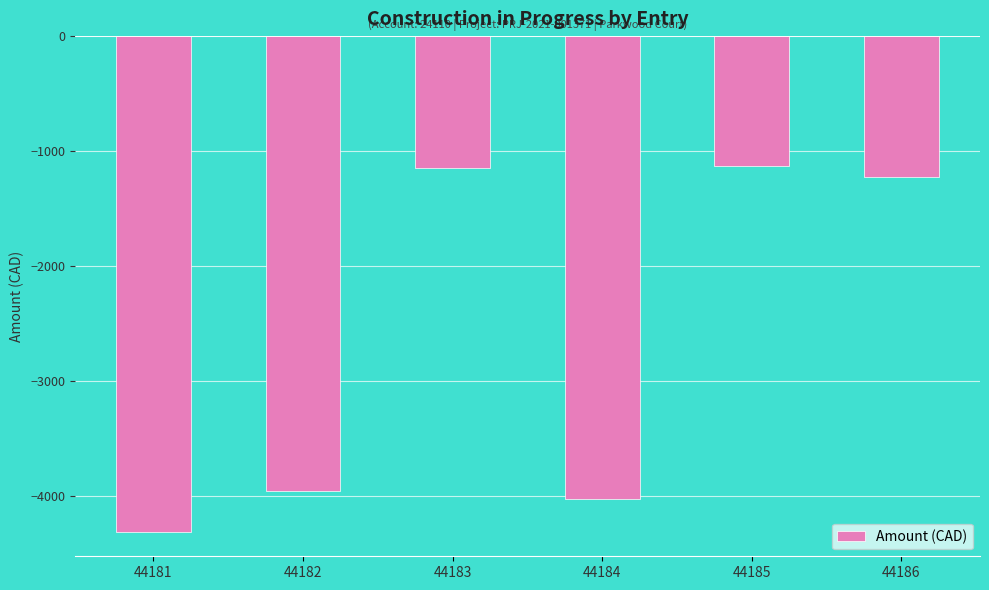

What is the change in value from 44181 to 44183?

+3156.6